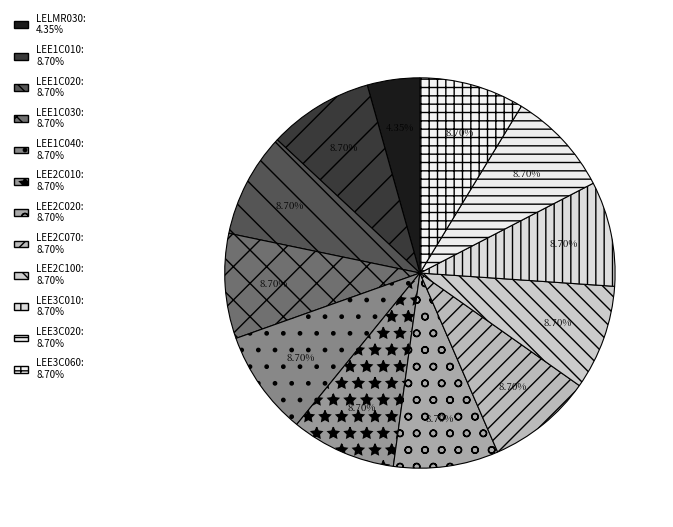

To the nearest percent, what portion does LEE2C070 represent?

9%